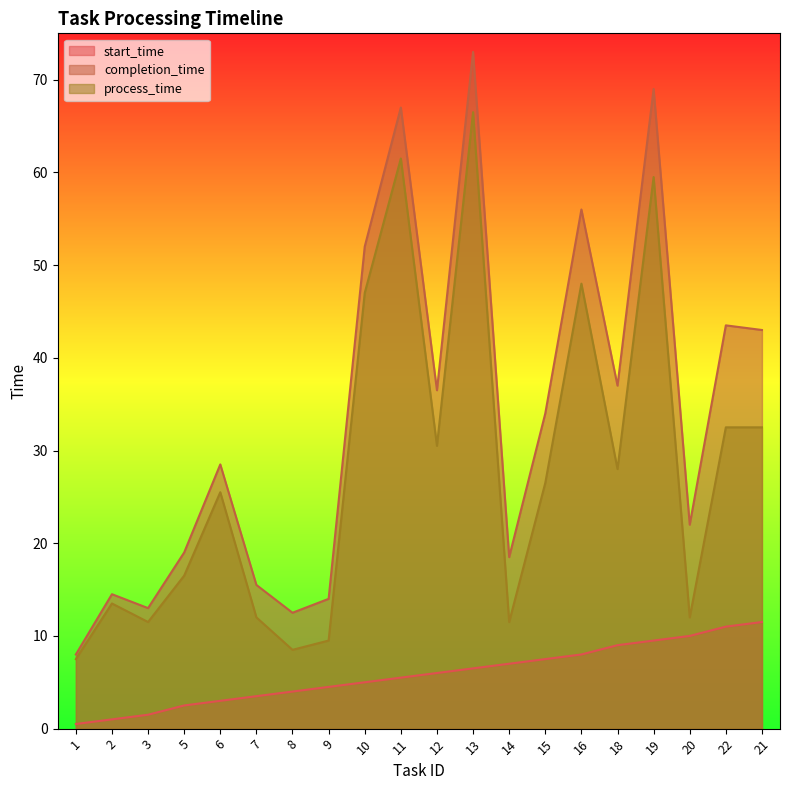

What is the value of the completion_time point at the 9th from the left?

52.0